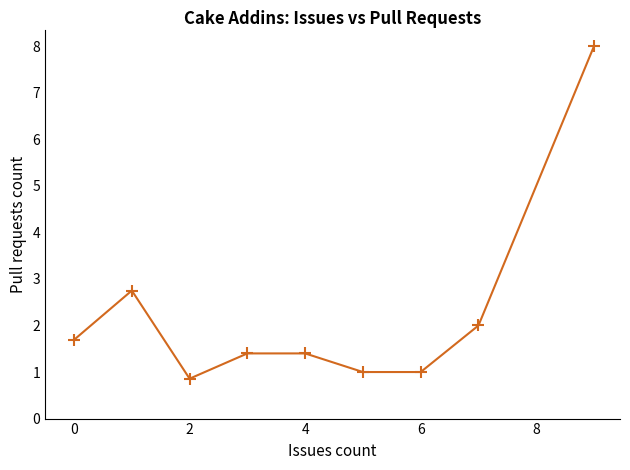

What is the greatest value displayed?

8.0